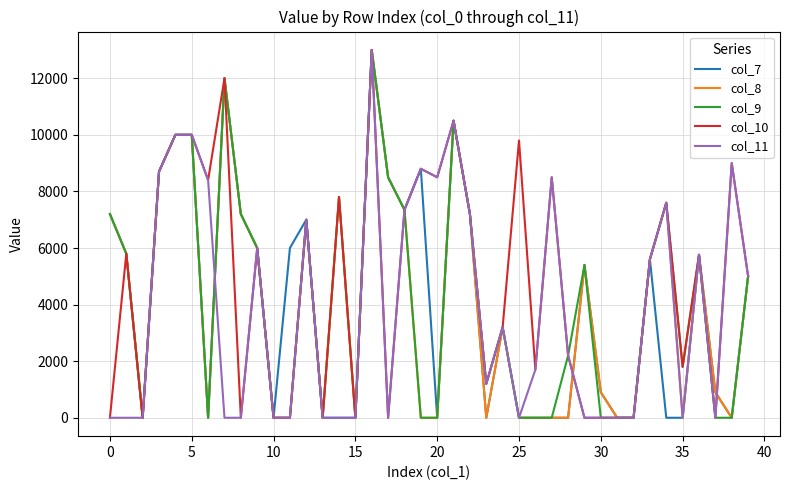

Which series has the largest total across all categories?

col_10